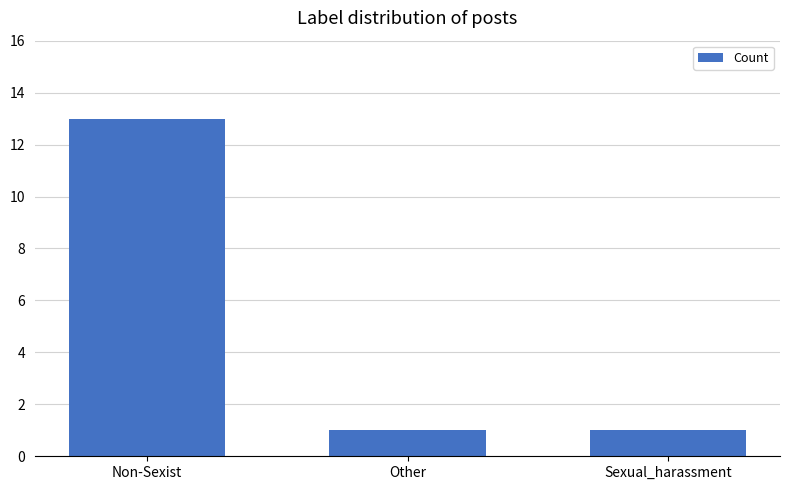

What is the maximum value shown in the chart?

13